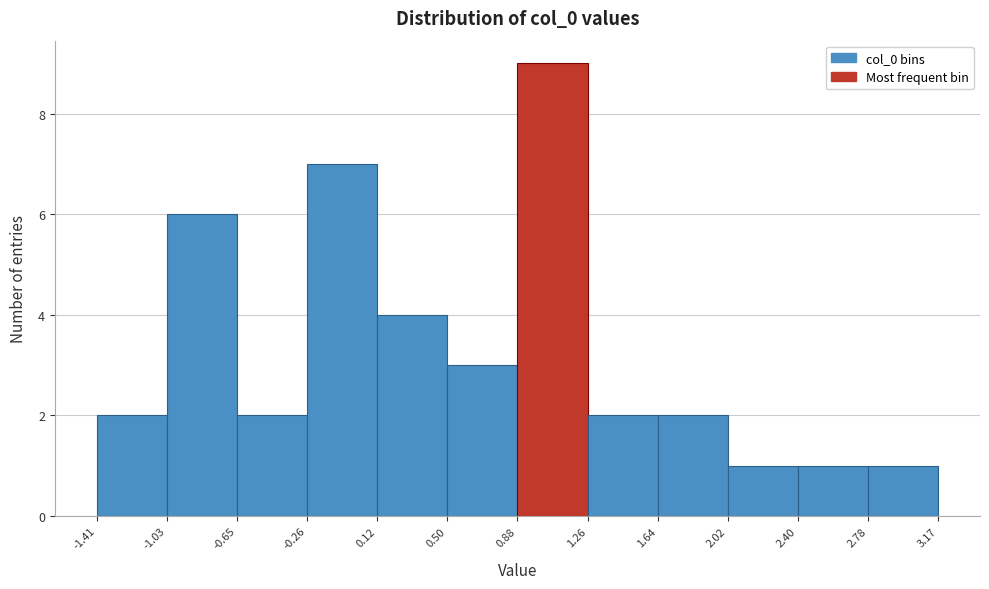

Which range on the x-axis has the tallest bar?

0.88 to 1.26